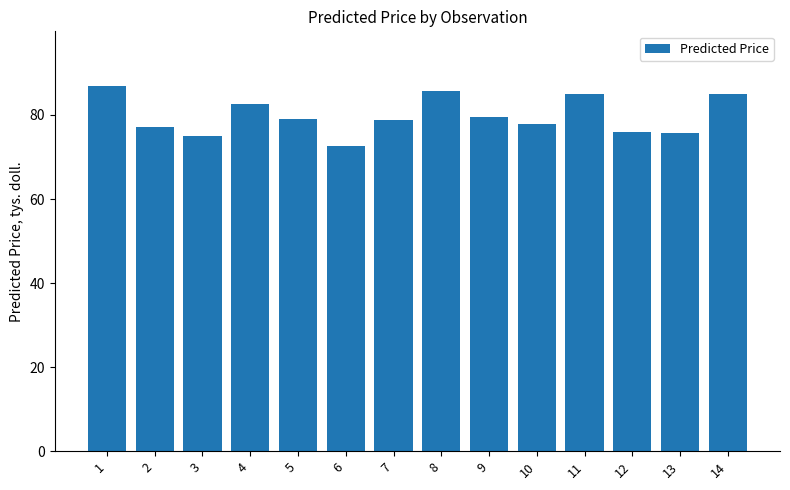

Which has a higher value, 4 or 13?

4